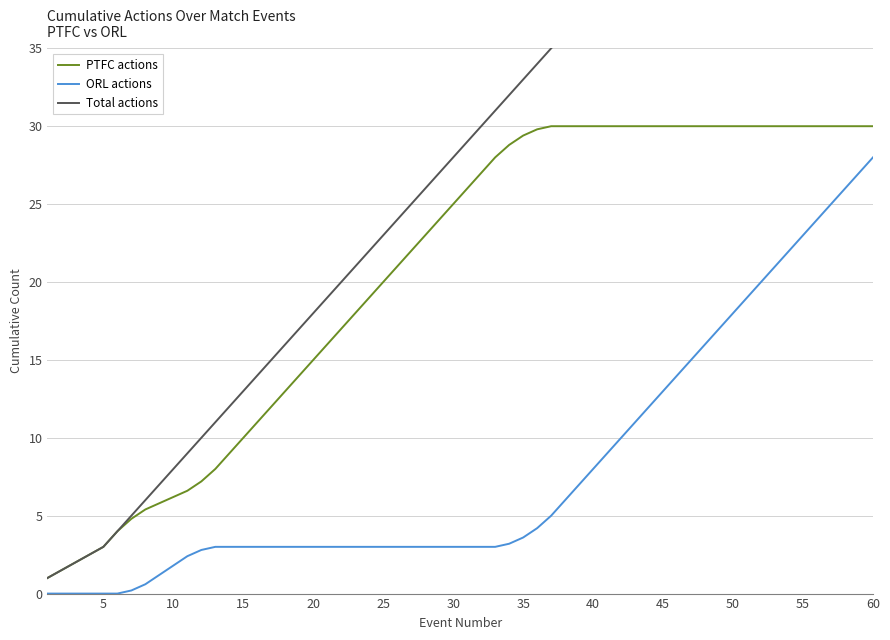

True or false: ORL actions and PTFC actions cross at least once.

False